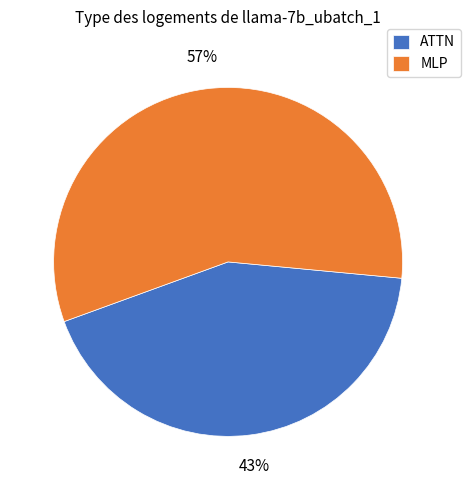

To the nearest percent, what is the combined percentage of ATTN and MLP?

100%